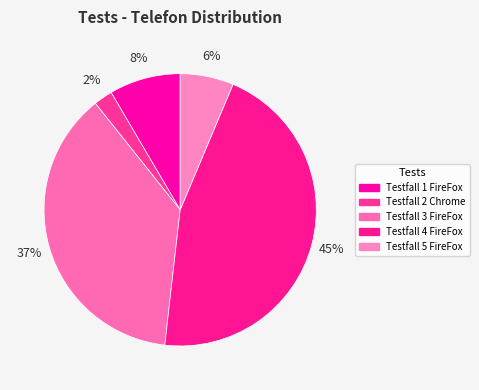

Does any single category account for the majority?

No